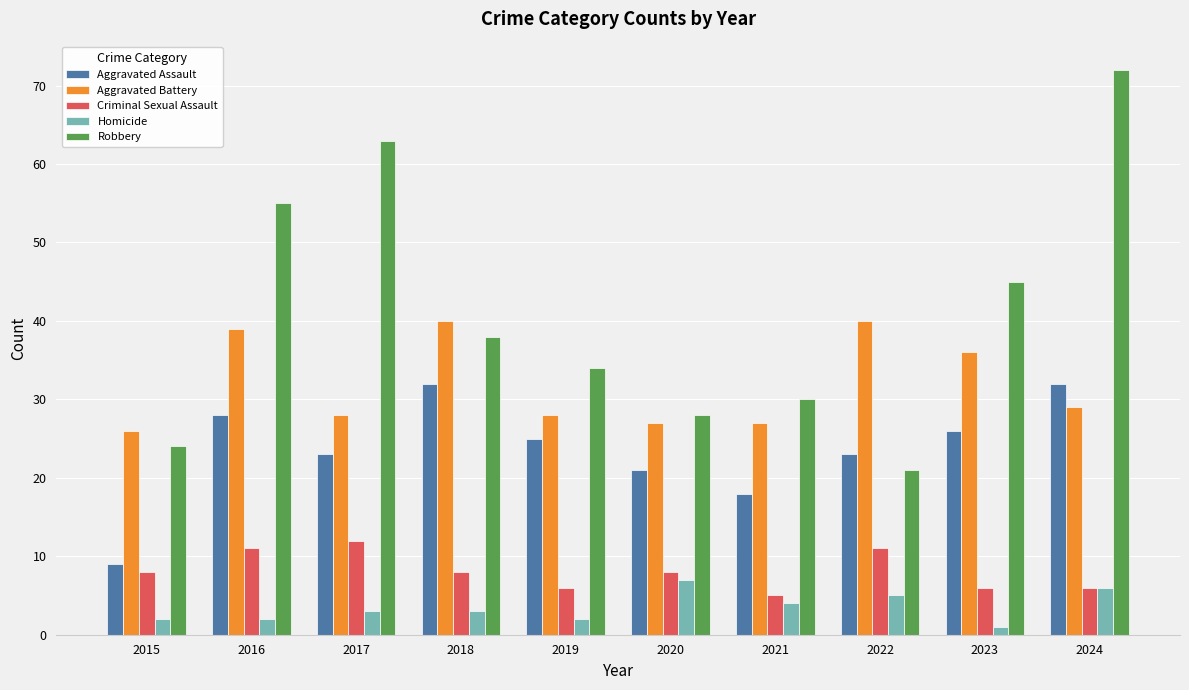

Is it true that Criminal Sexual Assault equals 11 at 2022?

True